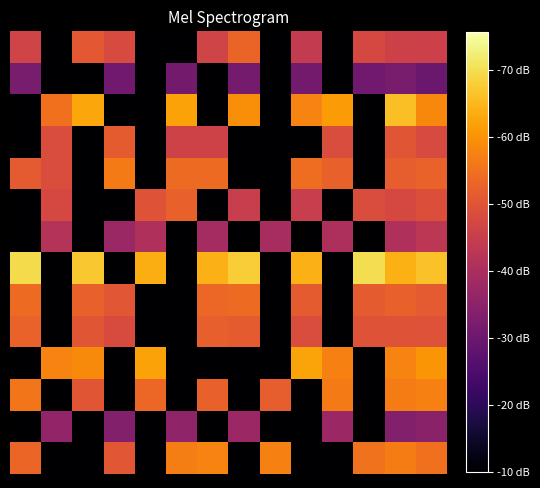

Which category has the highest value across all series?

11